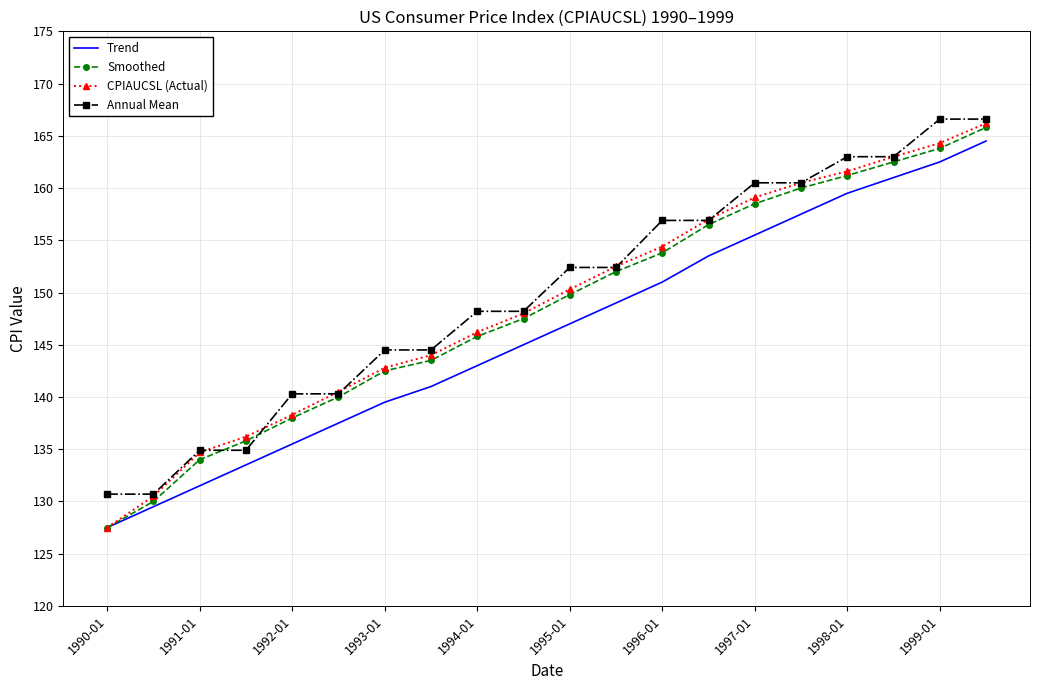

What are all the series names shown in the legend?

Trend, Smoothed, CPIAUCSL (Actual), Annual Mean